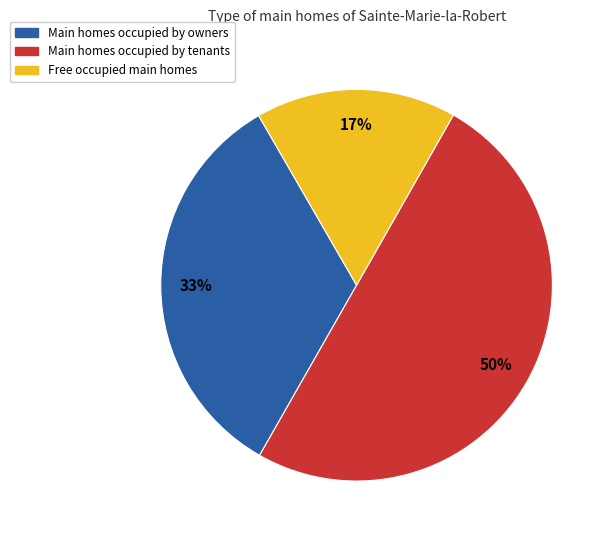

Is the sum of Main homes occupied by tenants and Free occupied main homes greater than half?

Yes